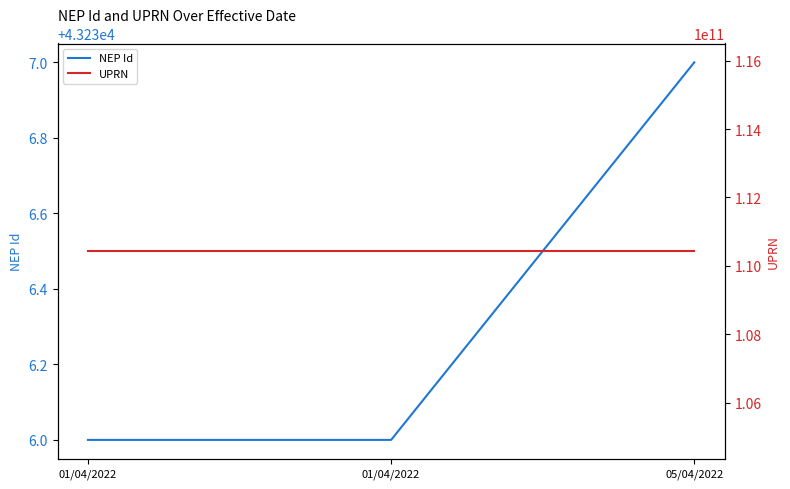

At which label is NEP Id closest to 43236?

01/04/2022